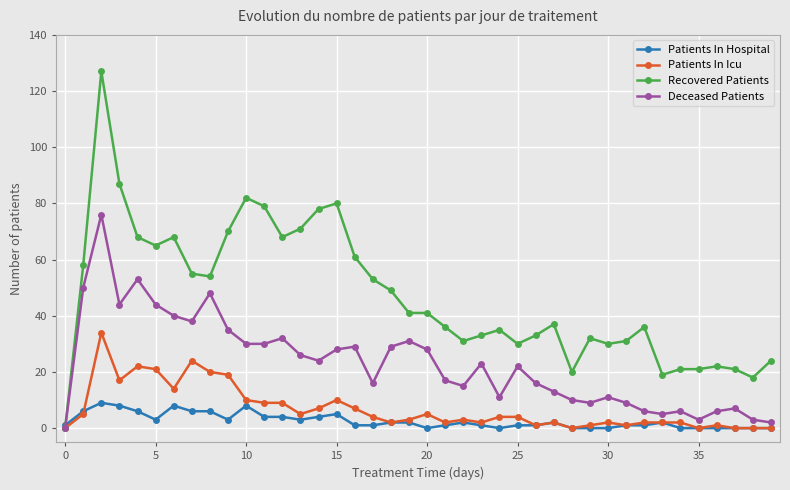

List the series in order of their peak value, highest first.

Recovered Patients, Deceased Patients, Patients In Icu, Patients In Hospital